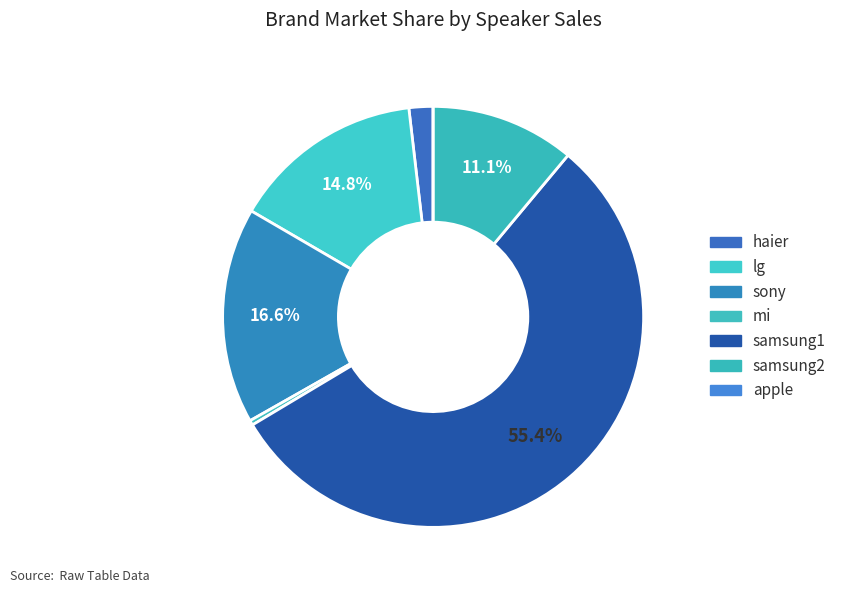

The haier slice represents 2% of the pie. True or false?

True